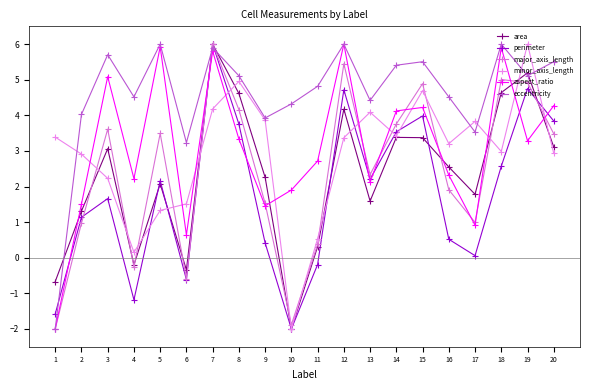

What is the difference between the highest and lowest values at 11?

5.0